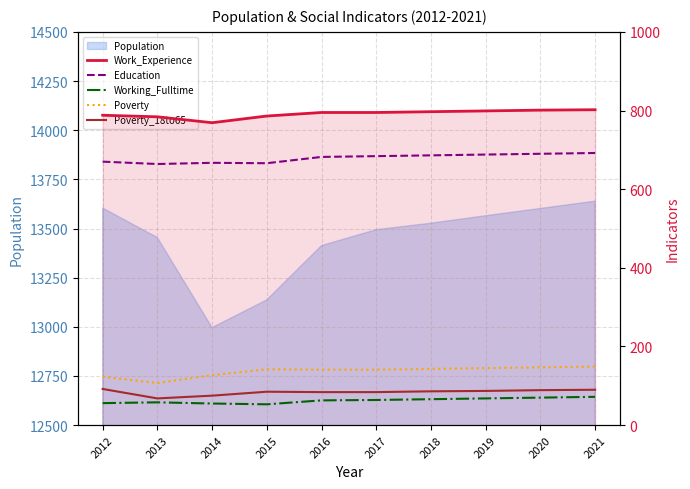

True or false: Work_Experience has more than 2 interior local peaks.

False